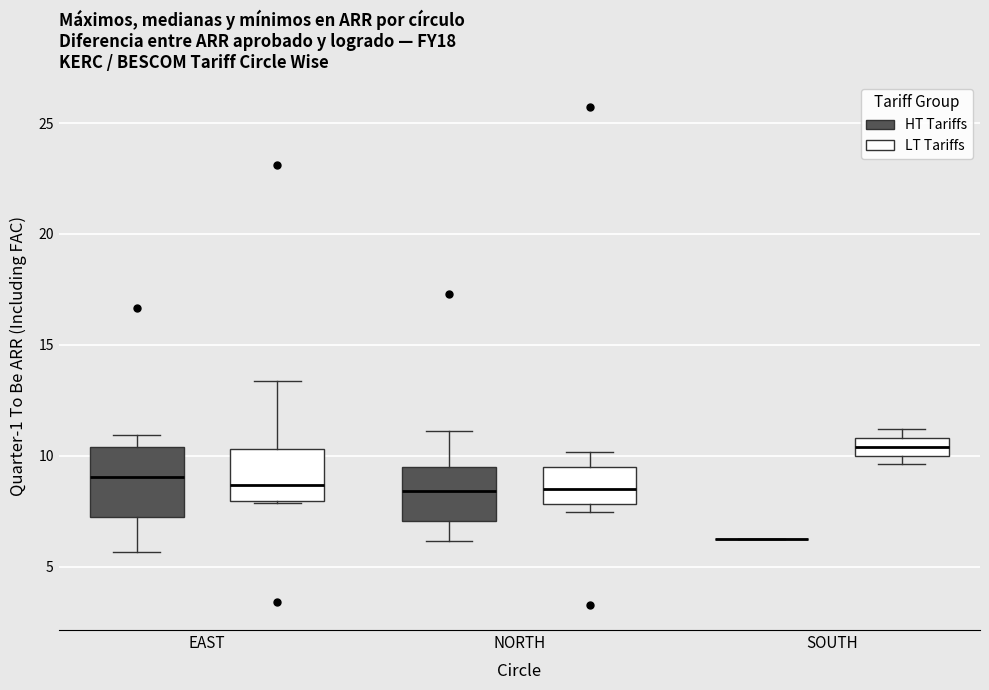

Where does the median line of the box for NORTH (LT Tariffs) sit on the y-axis? The values are not printed on the chart, so give them approximately, as read against the axis.

8.5